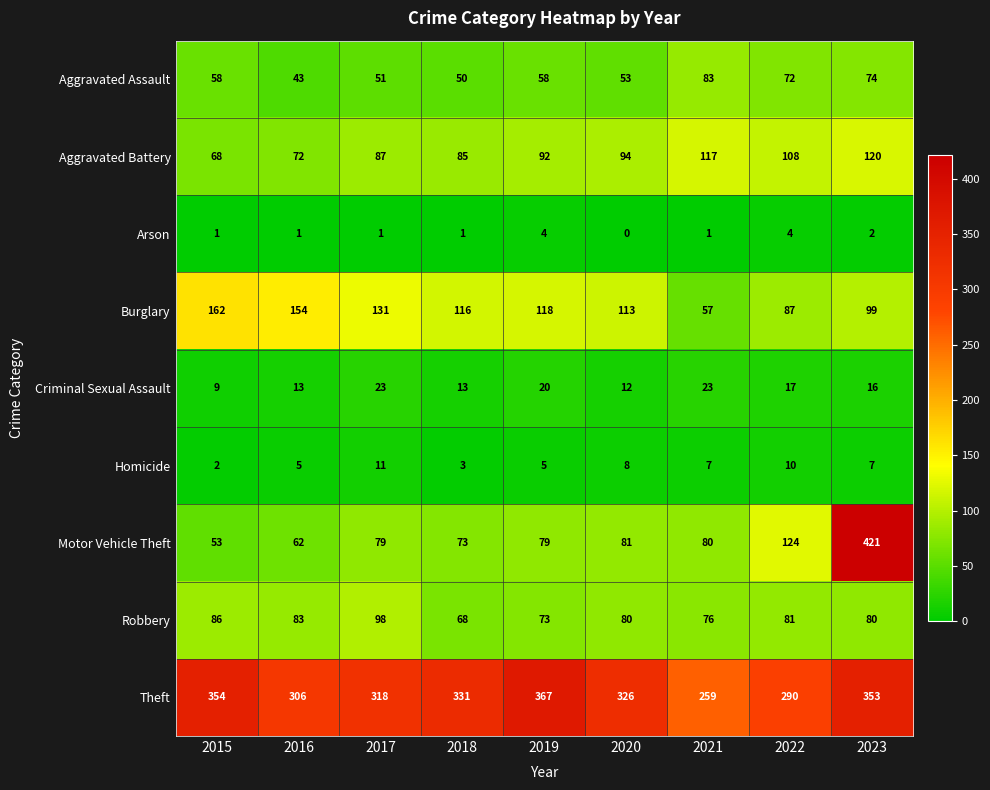

Count the Burglary values in the range 99 to 131.

5